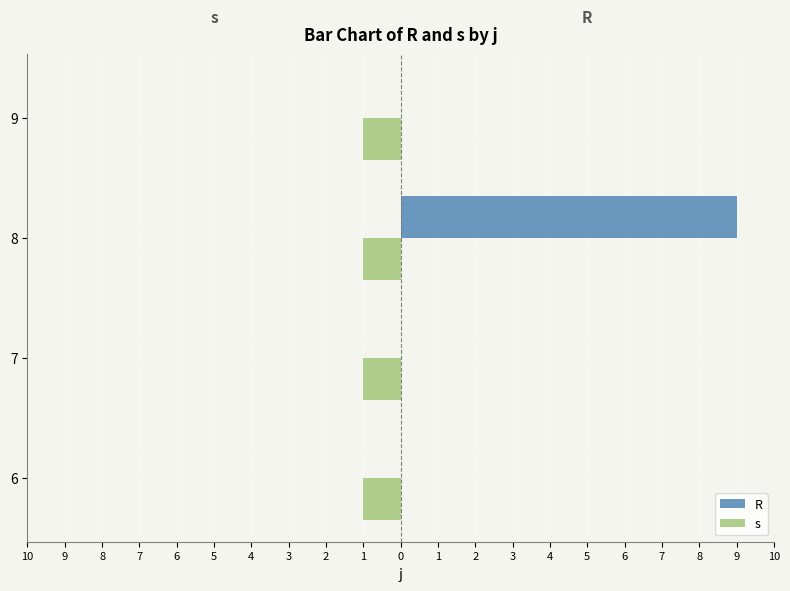

The s series shows 0.5 at 9. True or false?

False